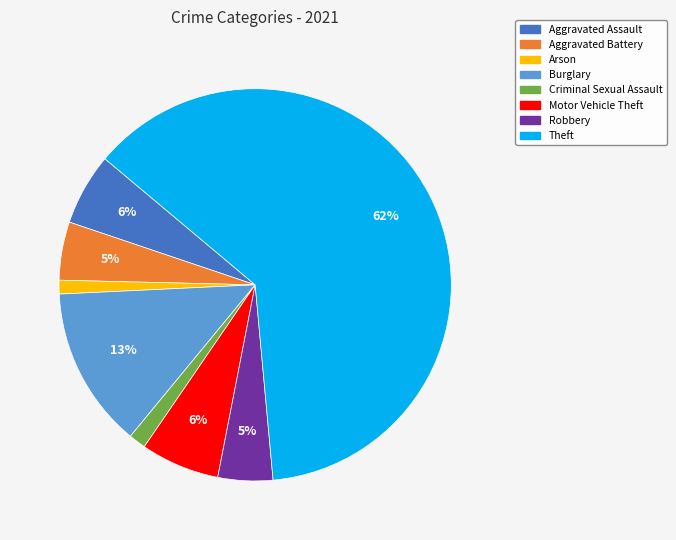

Which category accounts for the majority?

Theft